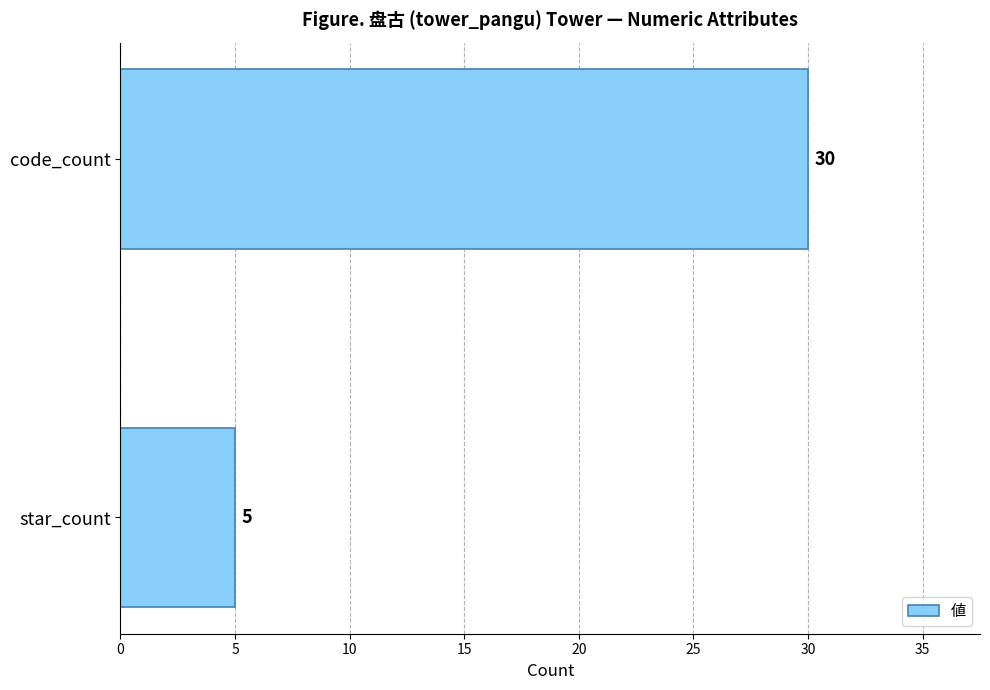

How many data points are less than 30?

1